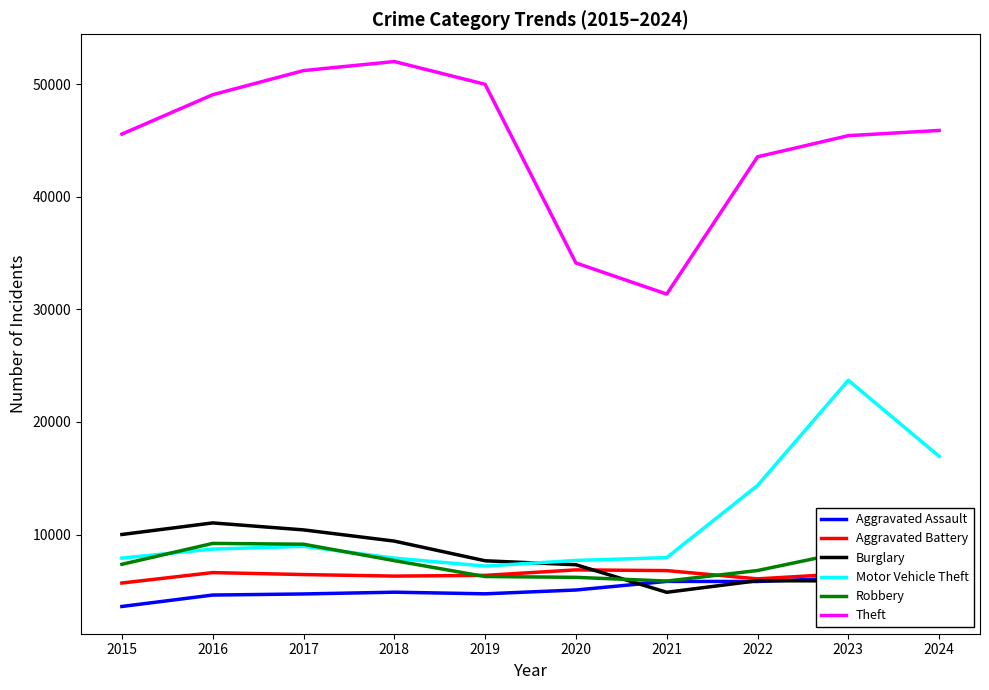

Is this an area chart (filled region under the line)?

No